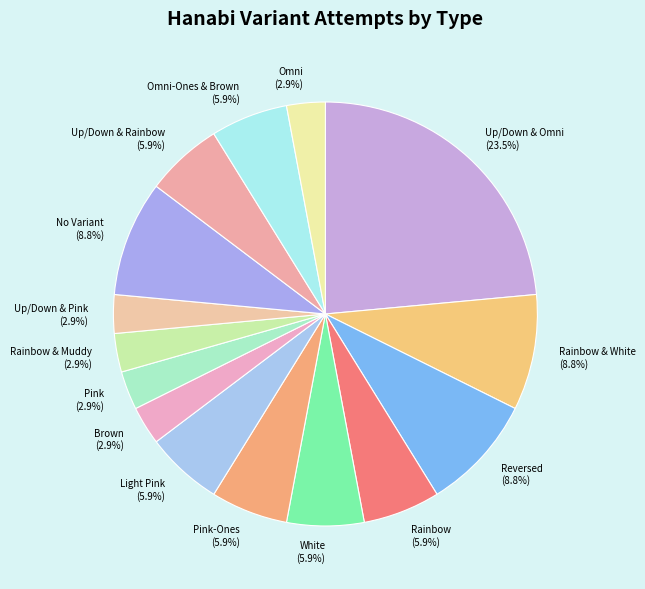

Is No Variant the majority of the pie?

No